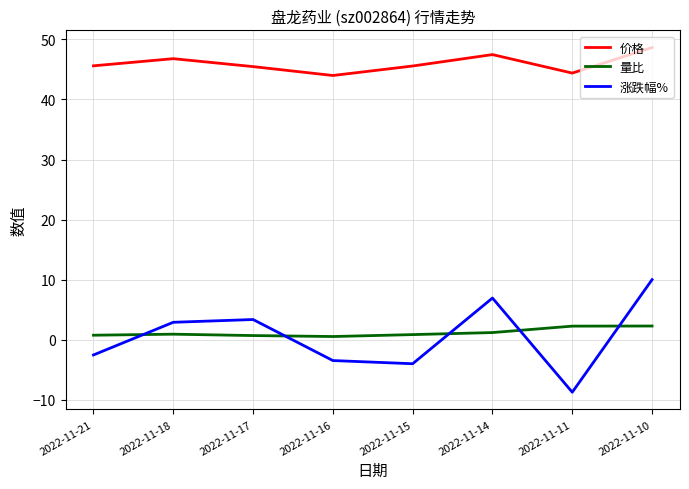

What is the spread (max minus min) of values at 2022-11-10?

46.4